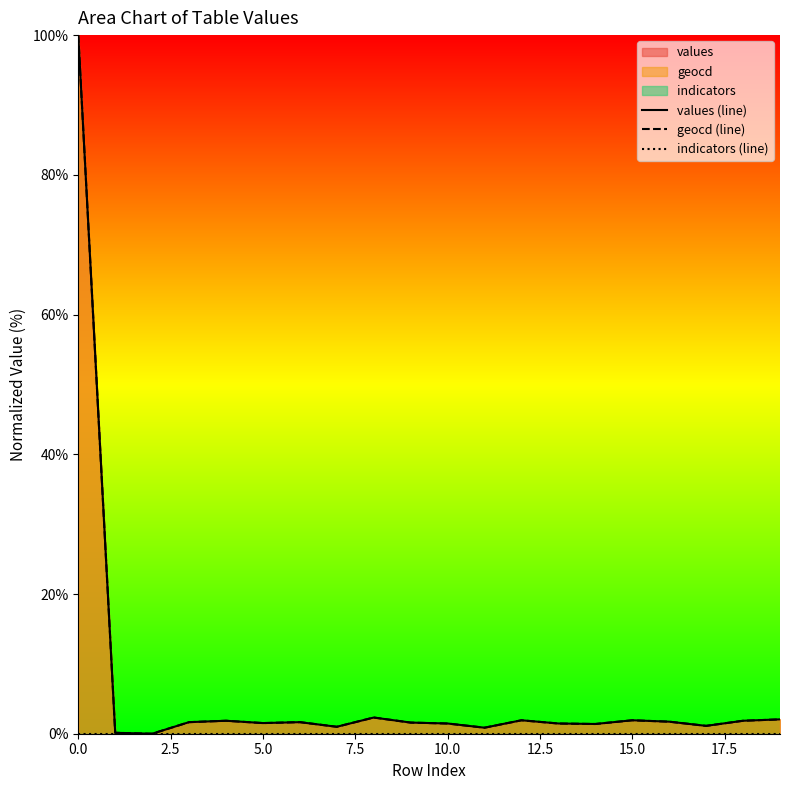

True or false: indicators (line) and geocd (line) cross at least once.

False